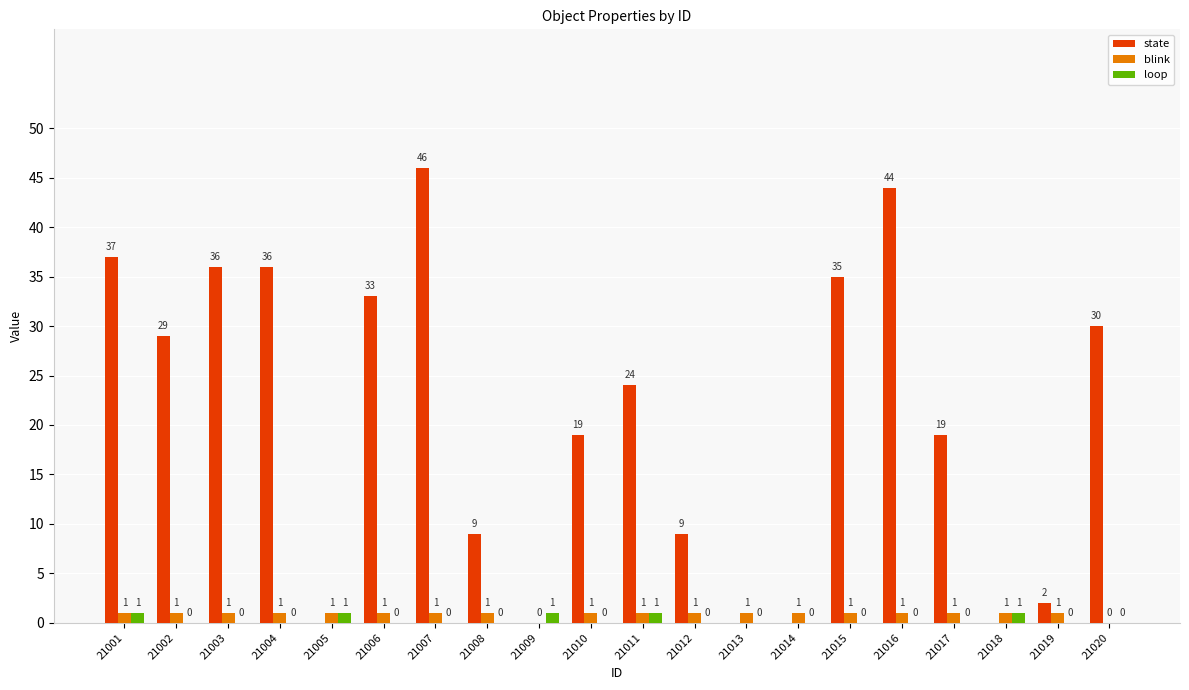

How many blink values are between 1 and 2?

18